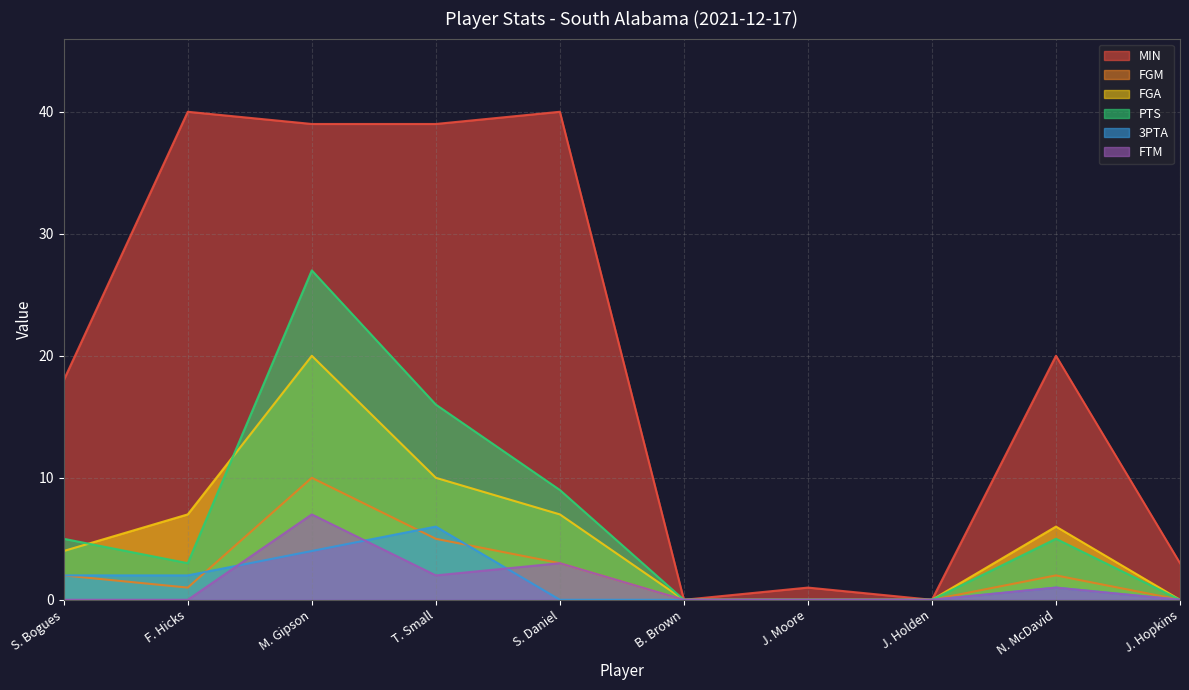

How many lines are shown in the chart?

6